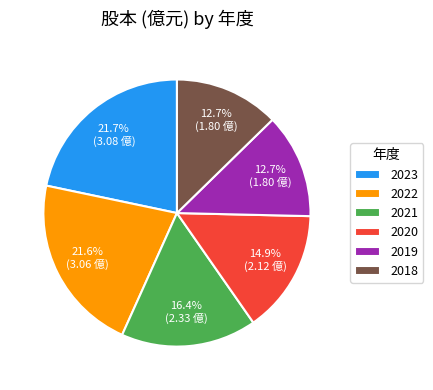

How many segments does this pie chart have?

6